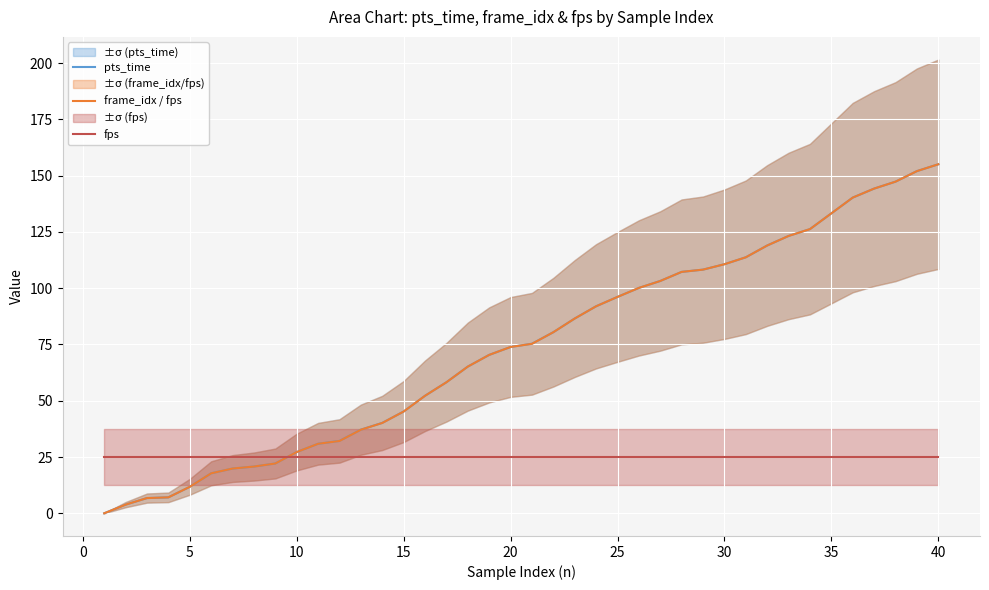

What is the value of the frame_idx / fps point at the 17th from the left?

58.2